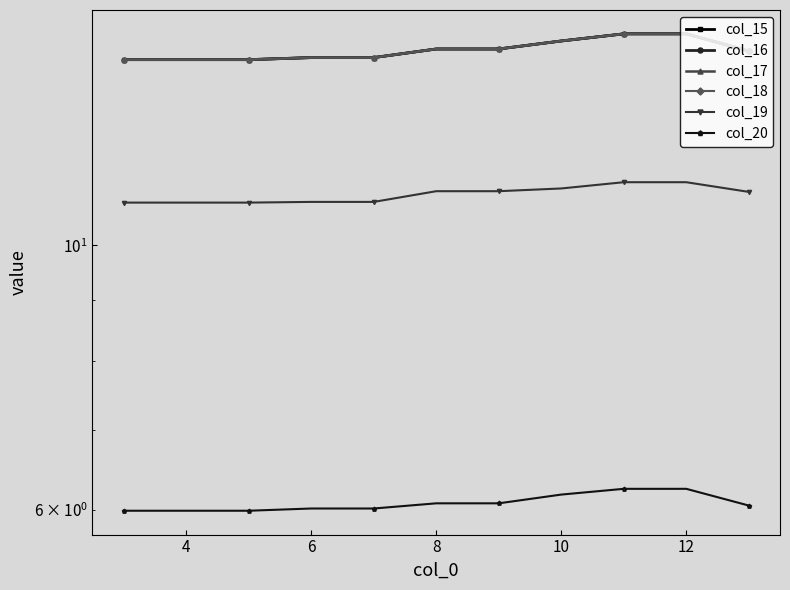

What is the average value of the col_15 series?

14.6